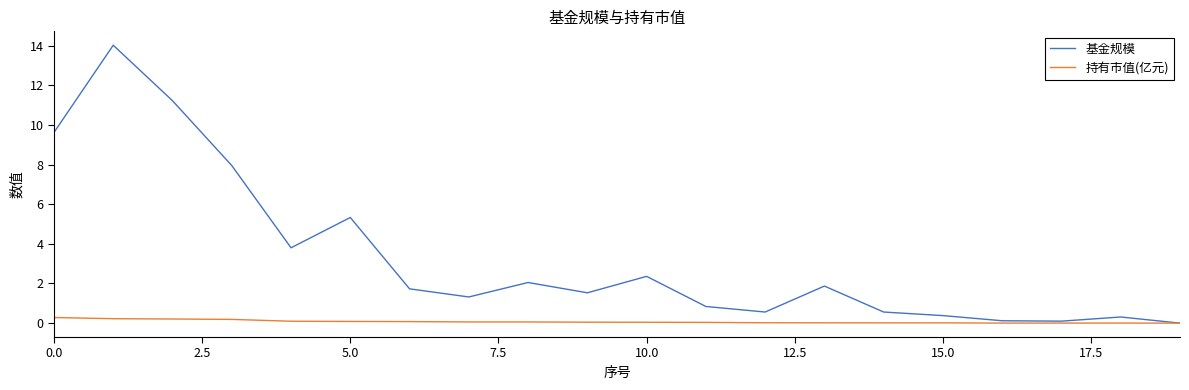

Rank the series by their average value, from lowest to highest.

持有市值(亿元), 基金规模